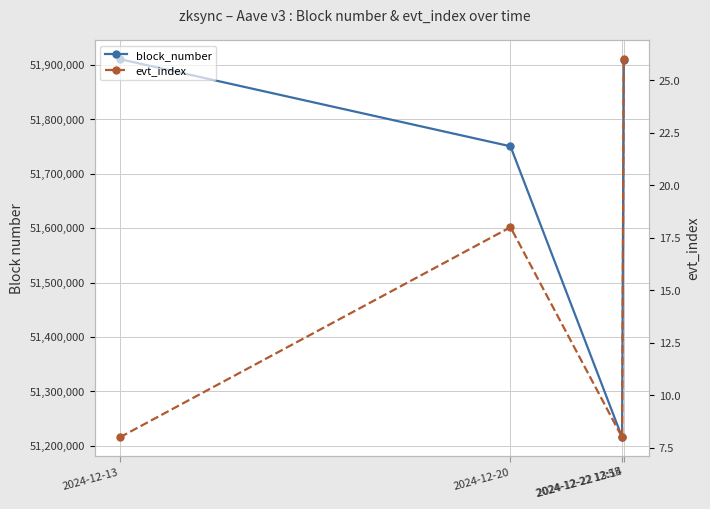

Does the chart have visible grid lines?

Yes